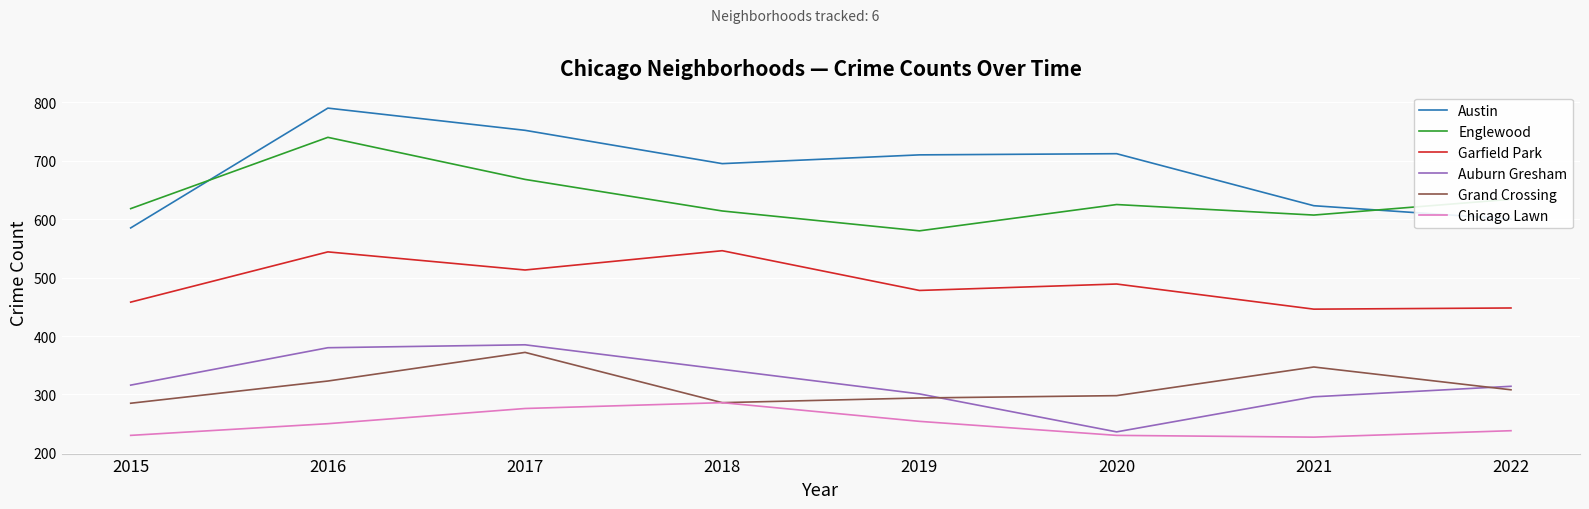

Which series changed the most between 2015 and 2017?

Austin